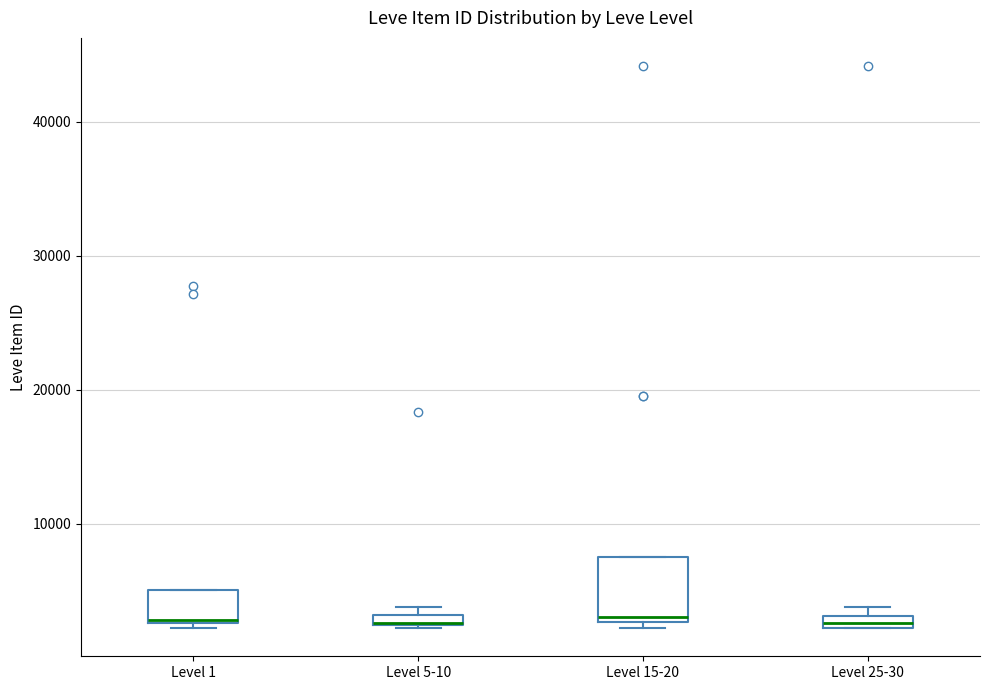

Where is the upper edge of the box for Level 15-20 on the y-axis? The values are not printed on the chart, so give them approximately, as read against the axis.

8000